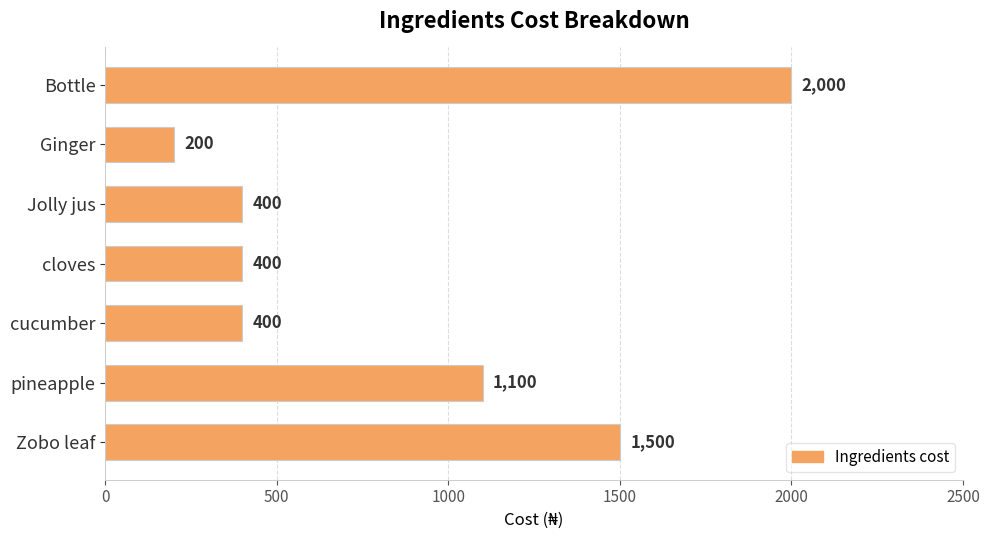

Reading top to bottom, transcribe all the data shown in this chart.

Bottle=2000	Ginger=200	Jolly jus=400	cloves=400	cucumber=400	pineapple=1100	Zobo leaf=1500